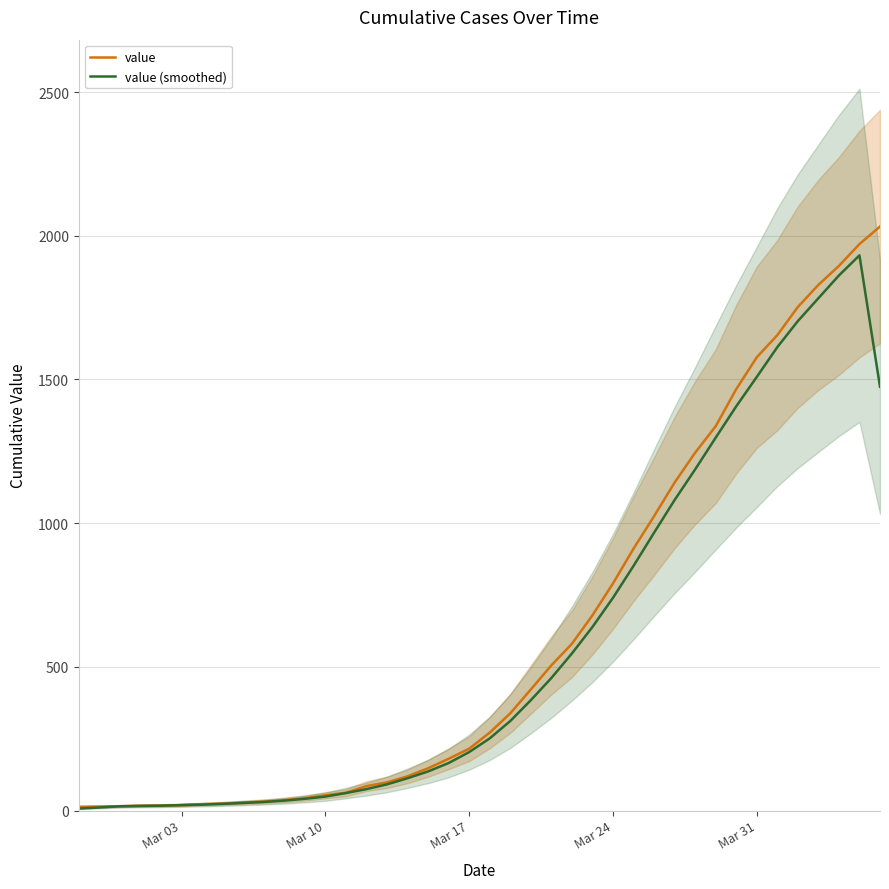

What is the lowest value of the value (smoothed) series?

6.8